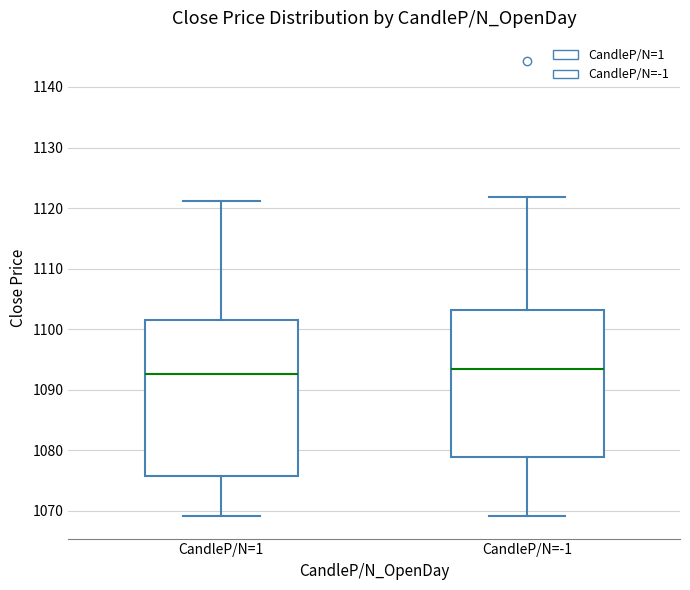

Reading left to right, transcribe this box plot: for each box, give where its median line is, the range the box spans, and where its two whiskers end, as read against the y-axis. The values are not printed on the chart, so give them approximately, as read against the axis.

CandleP/N=1: median 1093, box 1076 to 1101, whiskers 1069 to 1121
CandleP/N=-1: median 1094, box 1079 to 1103, whiskers 1069 to 1122